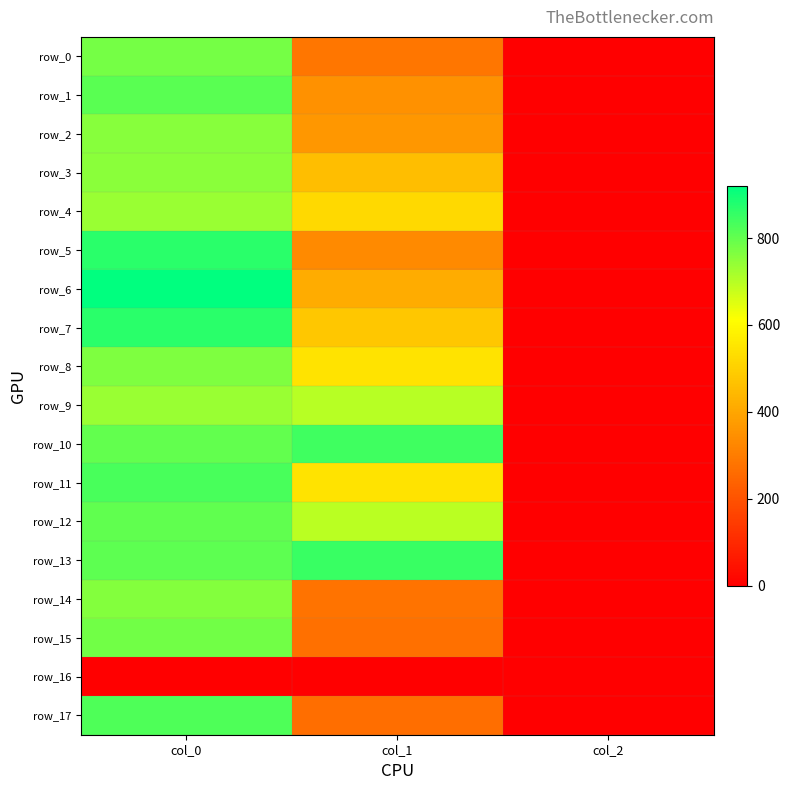

List the series in order of their peak value, lowest first.

row_16, row_4, row_9, row_3, row_2, row_14, row_8, row_0, row_15, row_12, row_1, row_17, row_11, row_10, row_13, row_5, row_7, row_6